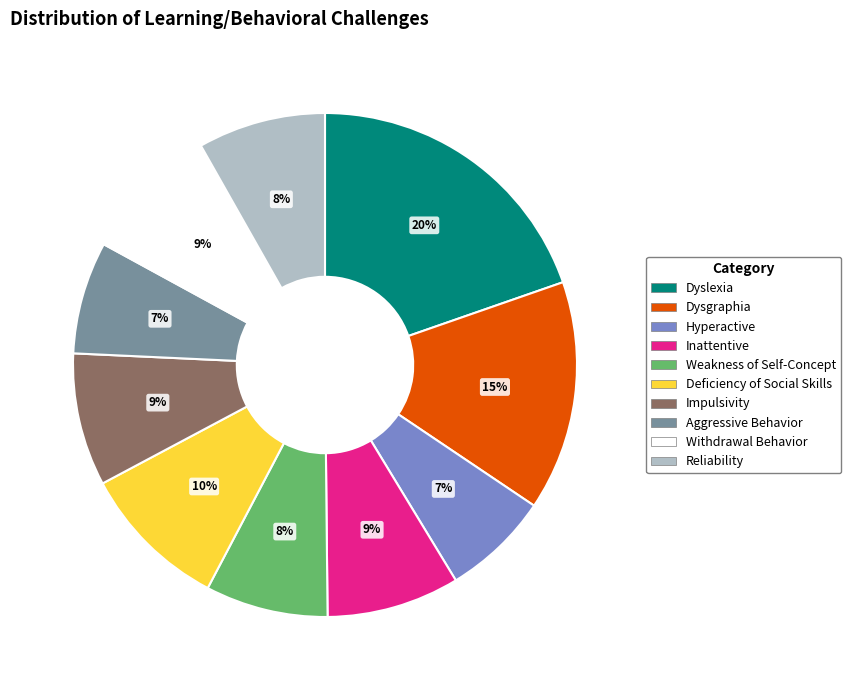

Is it true that Dyslexia is 20% of the pie?

True